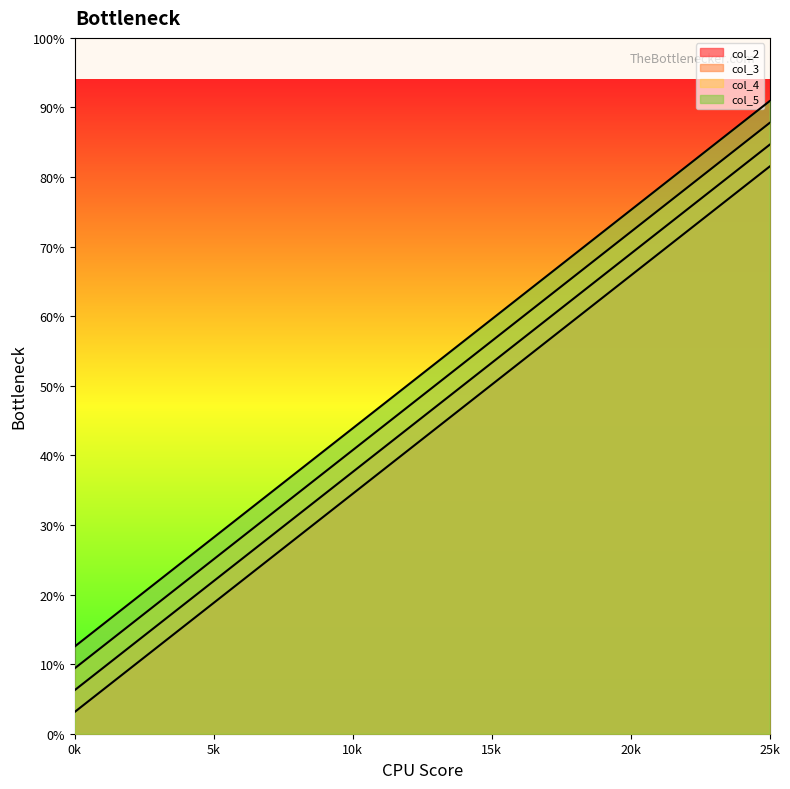

Does the chart display data point markers on the line(s)?

No